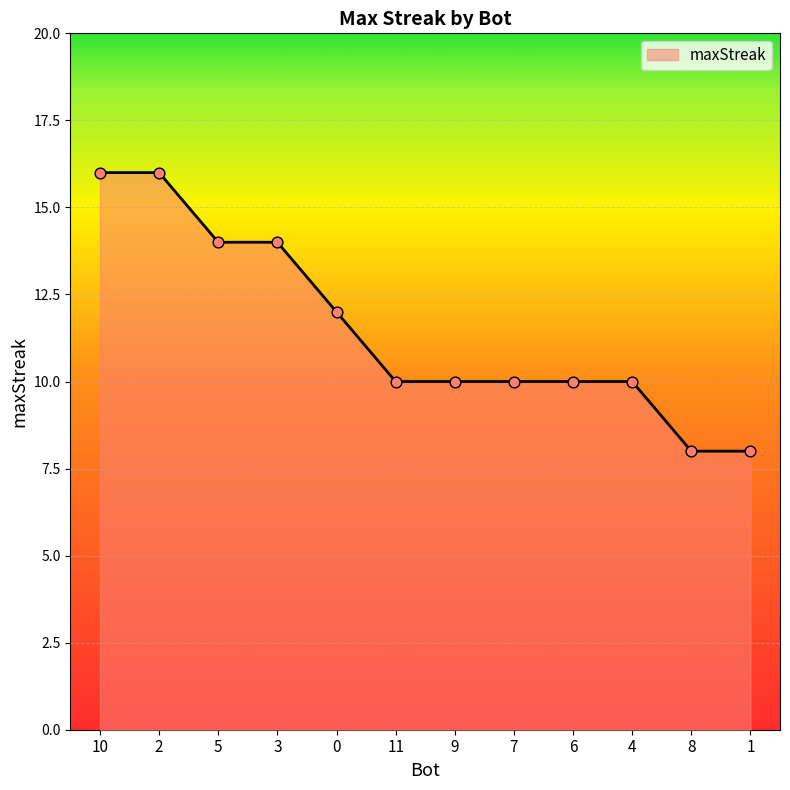

What is the ratio of the value at 8 to the value at 9?

0.8